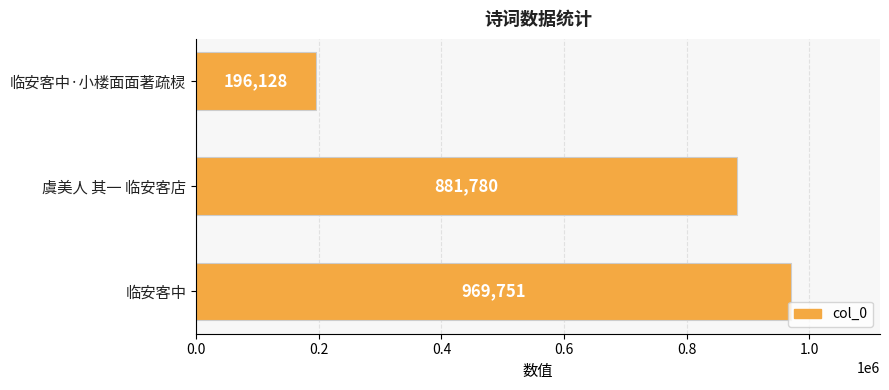

True or false: the data shows 477505 at 临安客中.

False